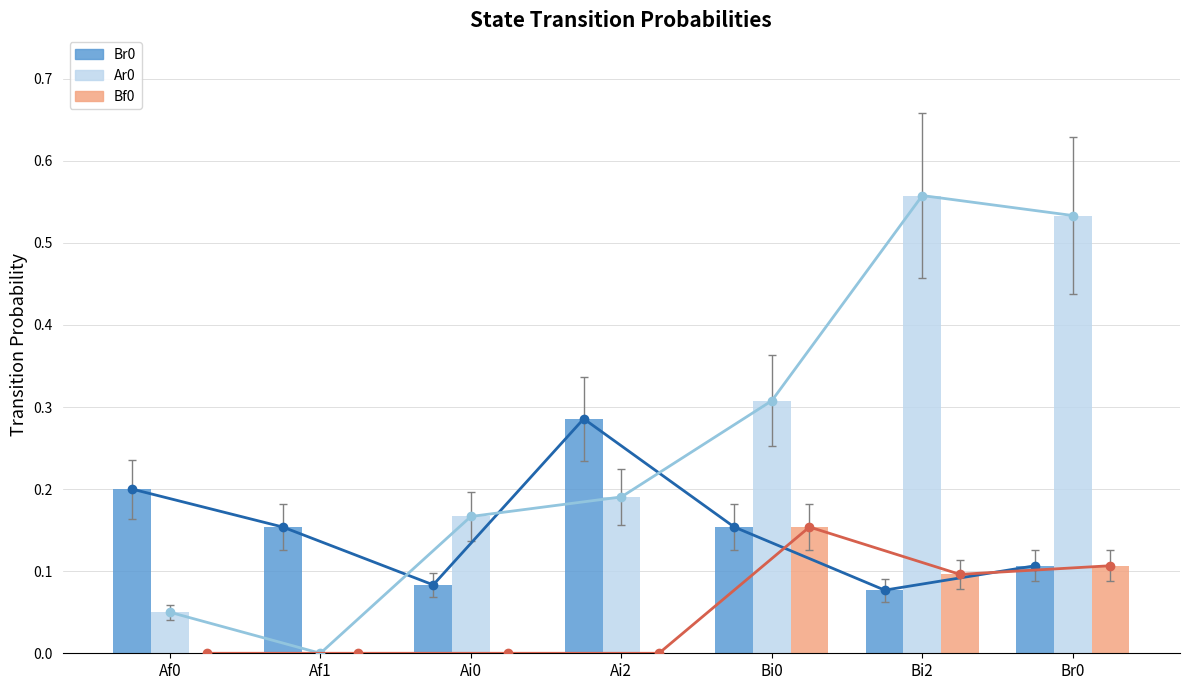

Which category has the highest value across all series?

Bi2